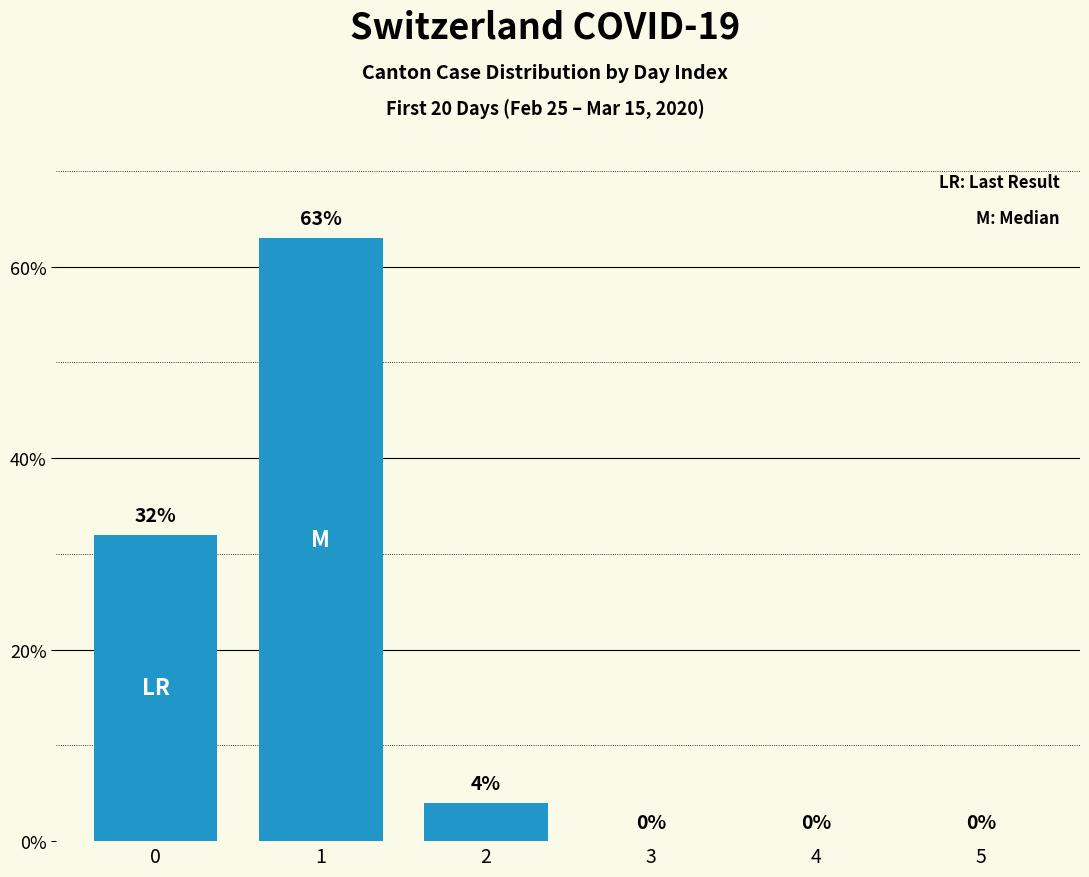

Reading right to left, extract all data points from this chart.

5=0	4=0	3=0	2=4	1=63	0=32